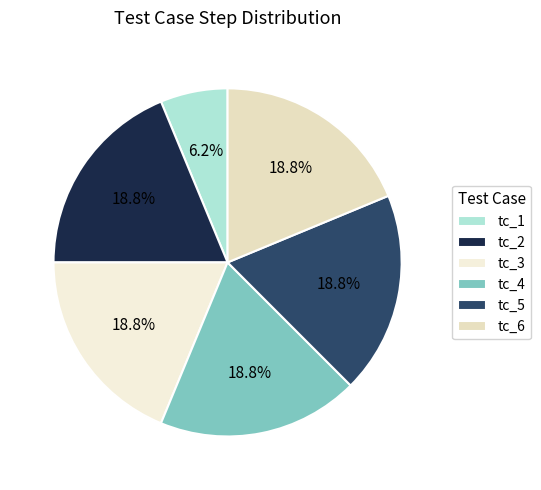

Which slice is the smallest?

tc_1